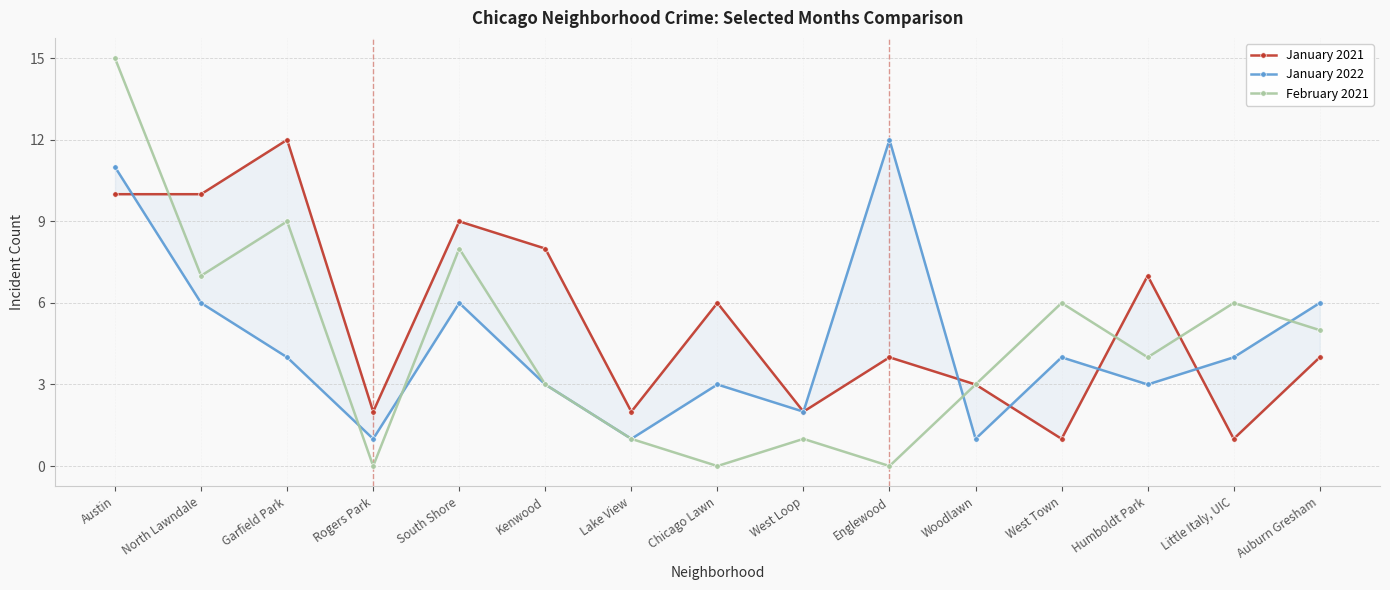

In February 2021, how many points are higher than both neighbors (excluding endpoints)?

5